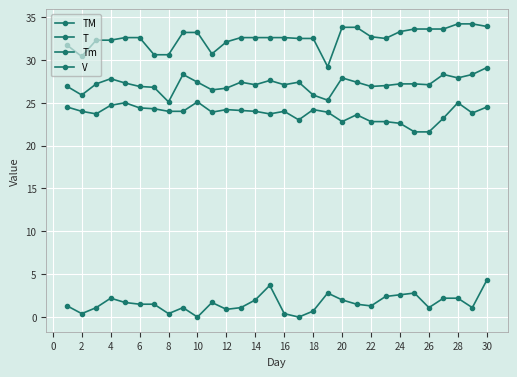

How many categories are shown in the chart?

30